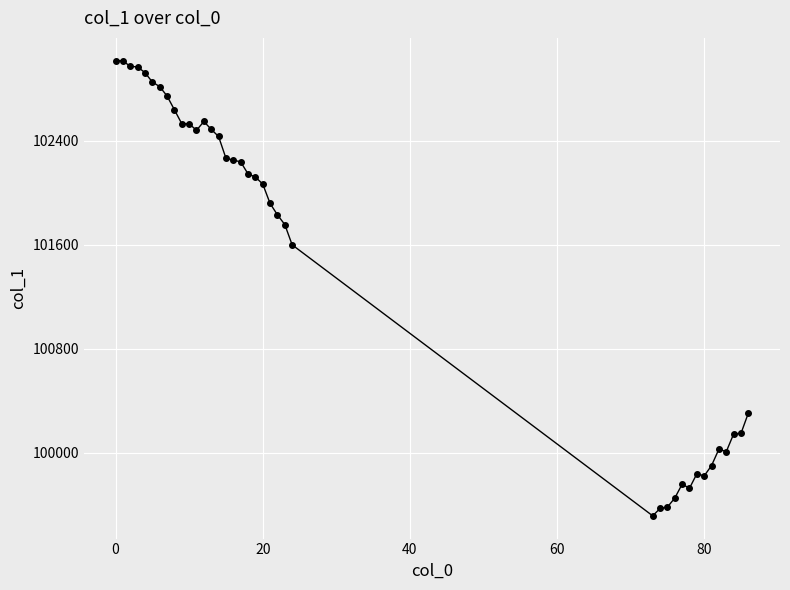

What is the minimum value shown in the chart?

99515.1